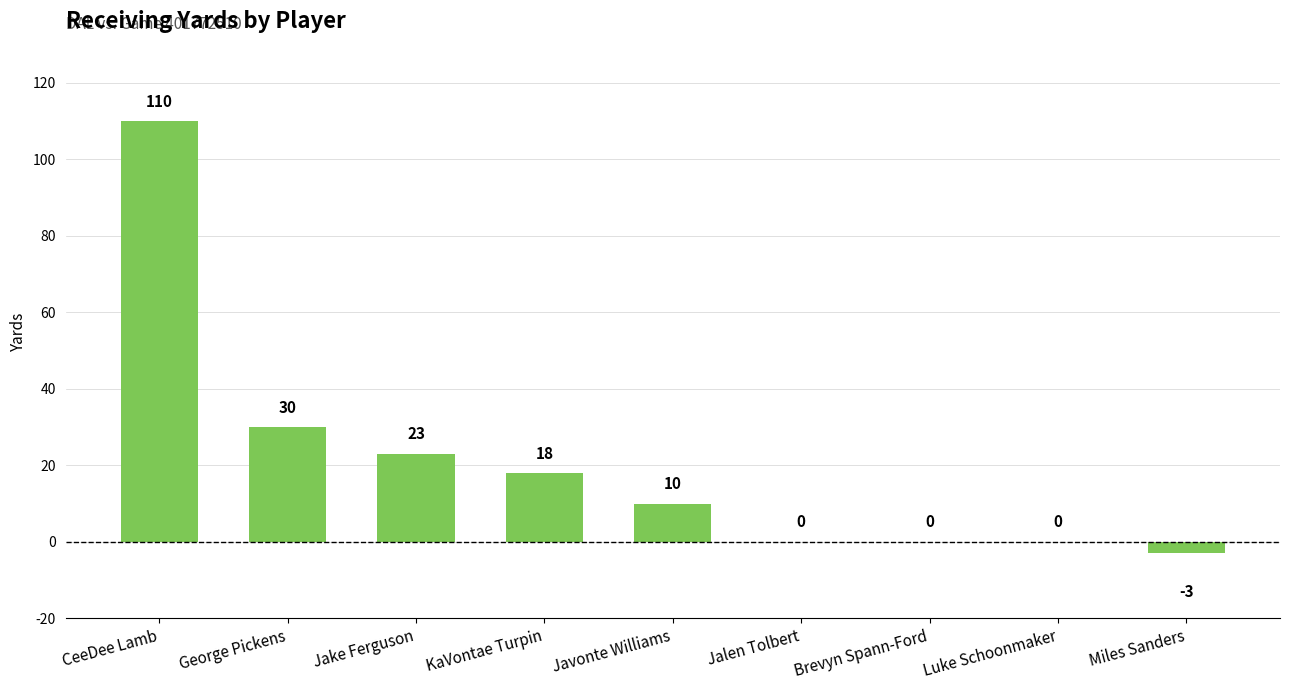

Between Jake Ferguson and Brevyn Spann-Ford, which is larger?

Jake Ferguson